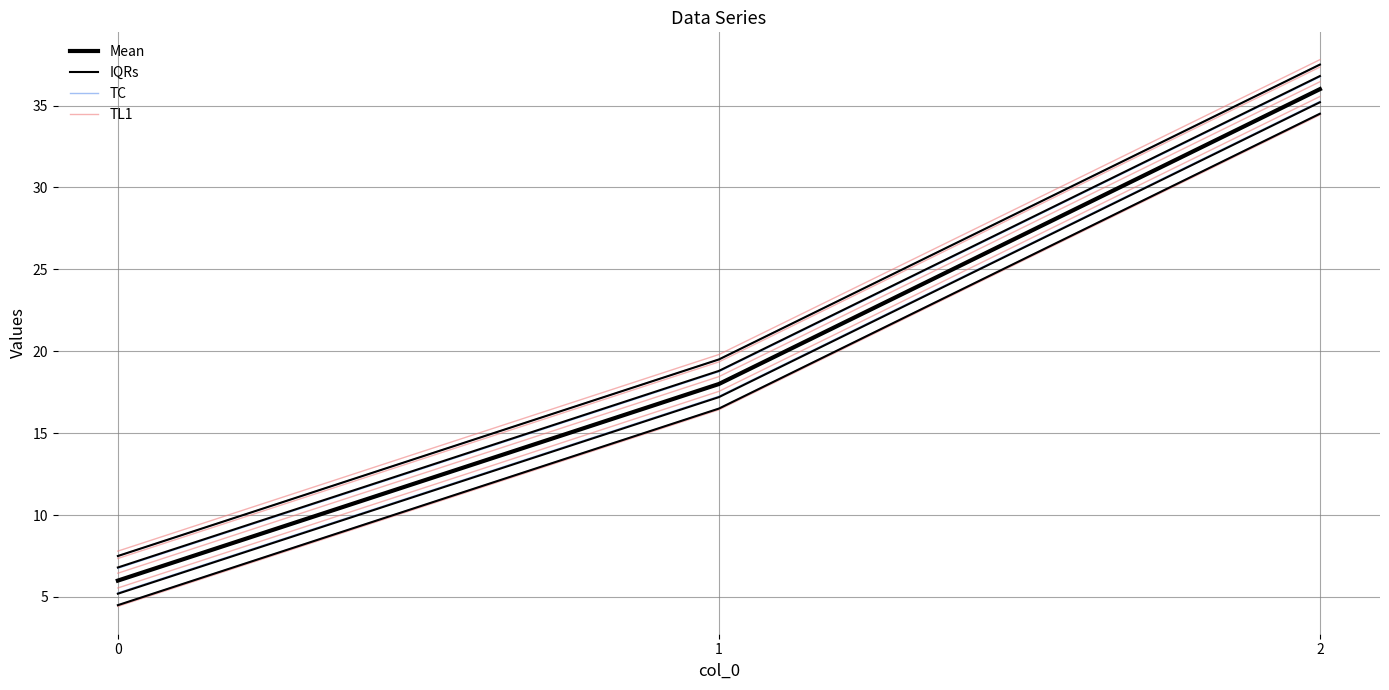

Between 0 and 2, which series saw the biggest shift?

Mean